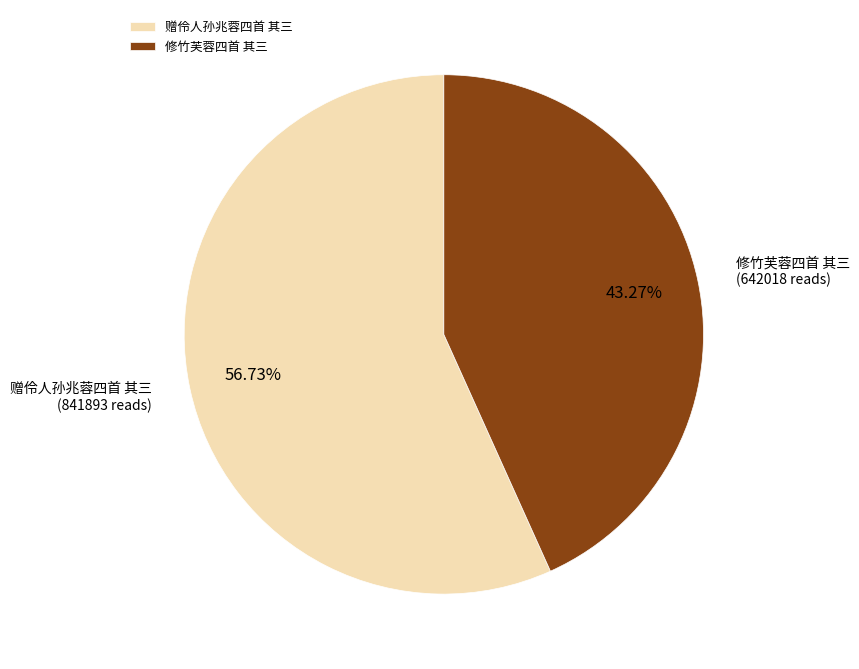

Does 赠伶人孙兆蓉四首 其三 represent more than half of the total?

Yes